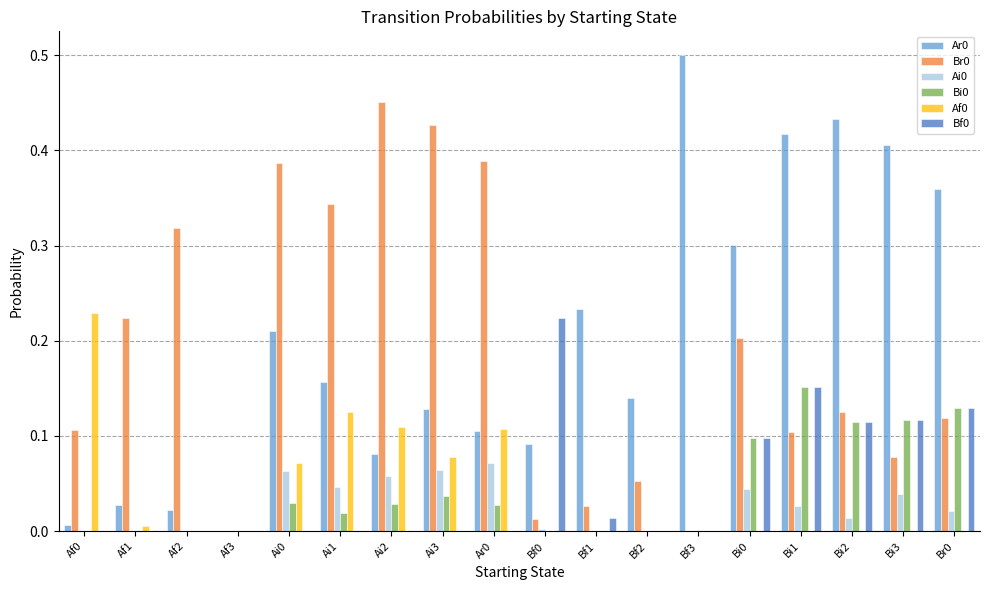

Which label corresponds to the largest value in the chart?

Bf3